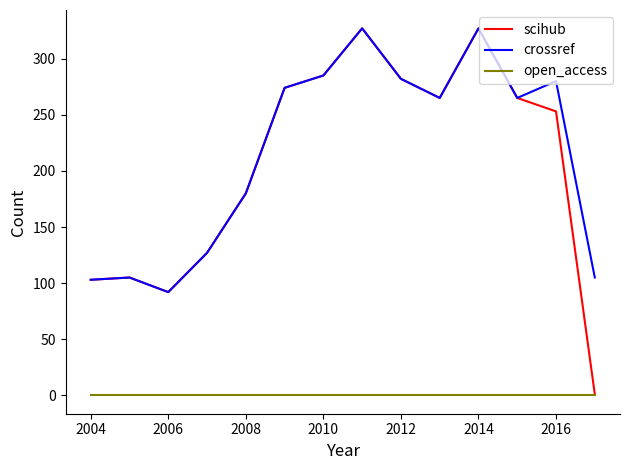

What is the difference between the maximum and second lowest values in the crossref series?

224